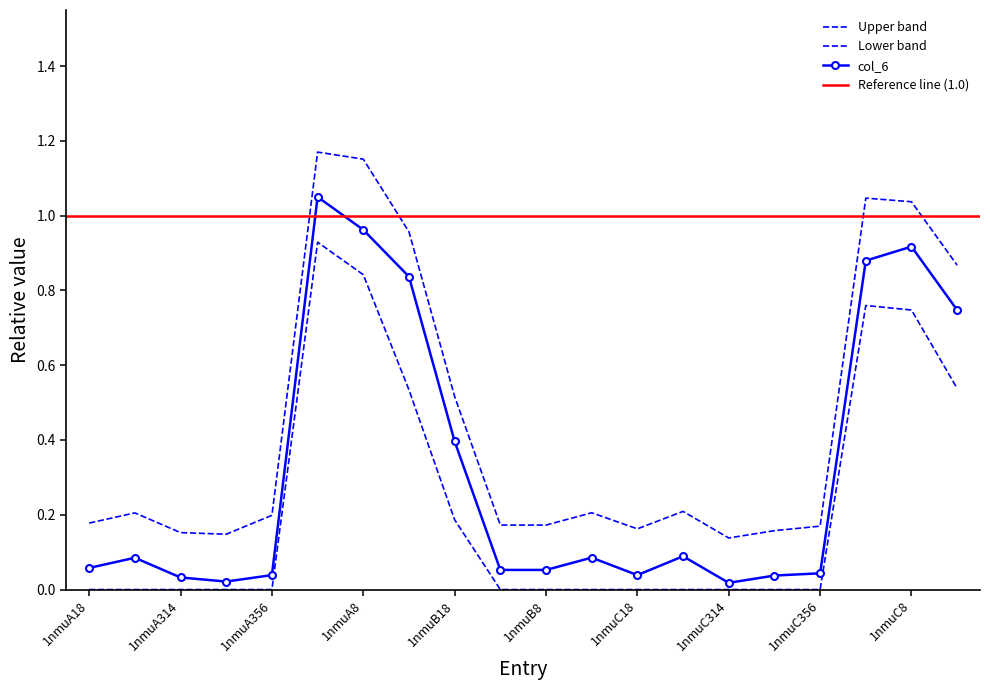

Is this an area chart (filled region under the line)?

No